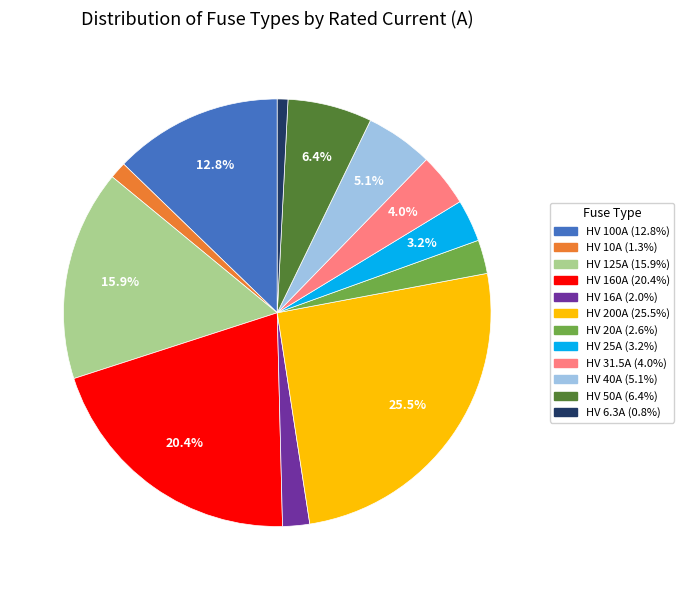

Which category has the biggest portion of the pie?

HV 200A